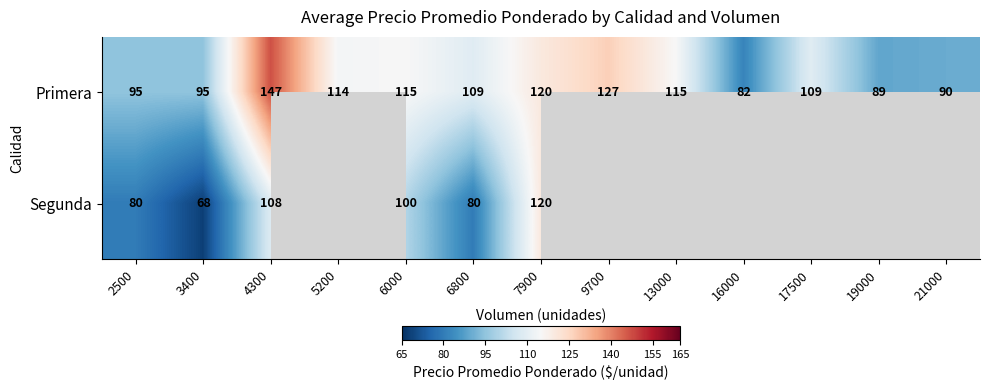

Rank the series at 3400 from highest to lowest value.

Primera, Segunda